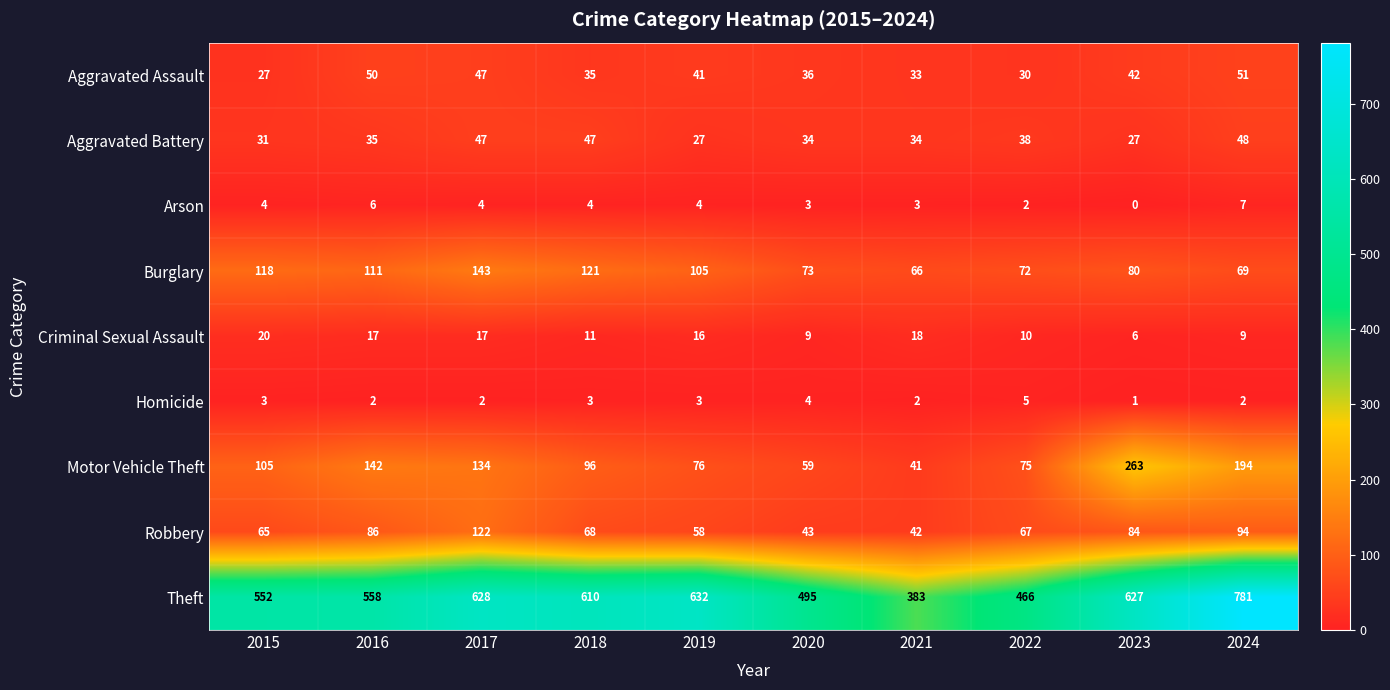

At which label does Aggravated Assault reach its peak?

2024